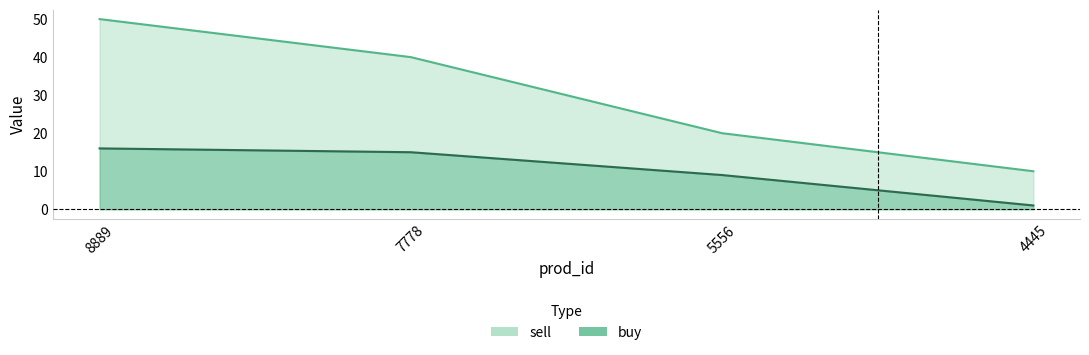

At how many categories does at least one series exceed 17?

3